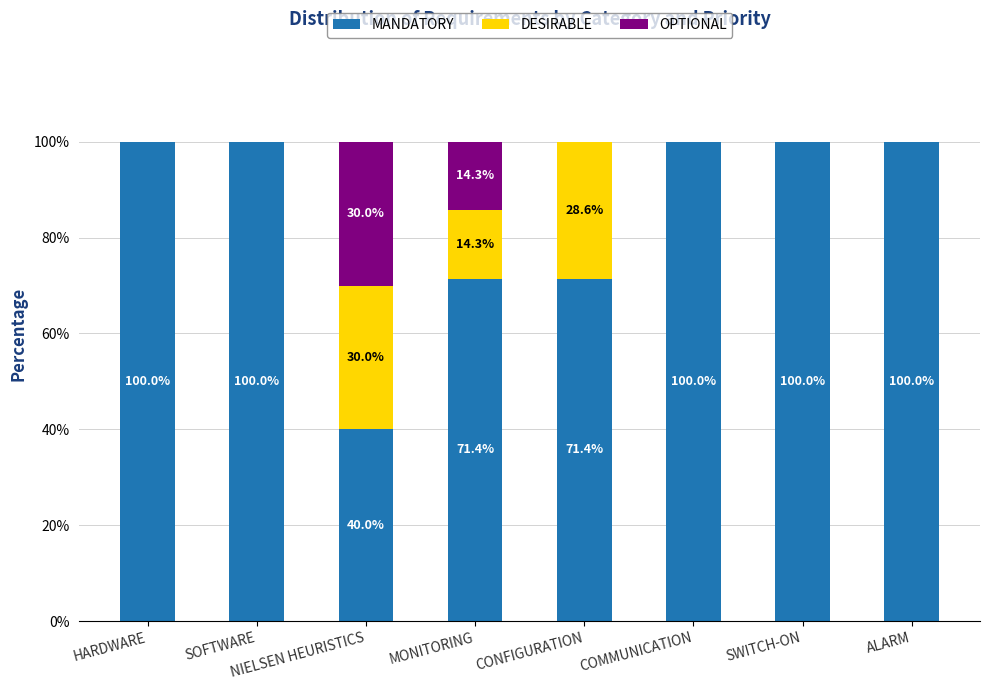

What is the total value across all series at NIELSEN HEURISTICS?

100.0